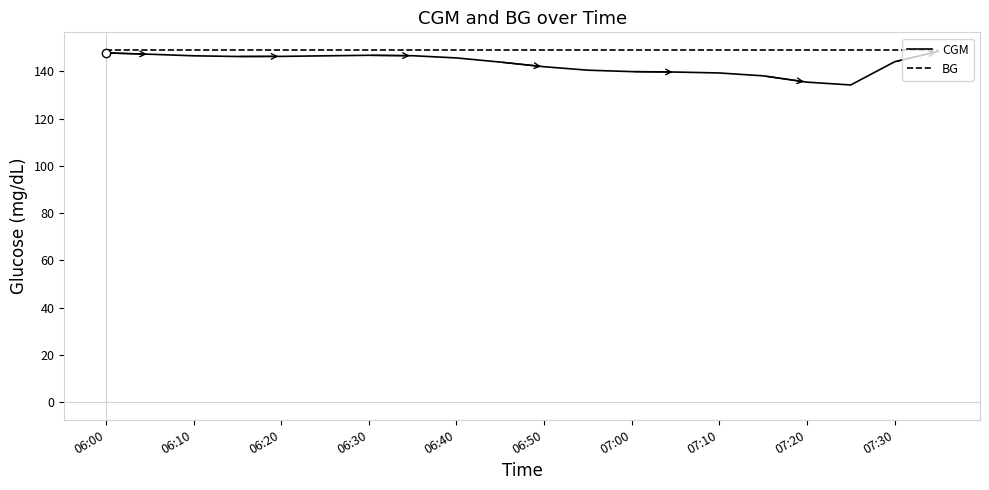

Which series has the widest spread of values?

CGM